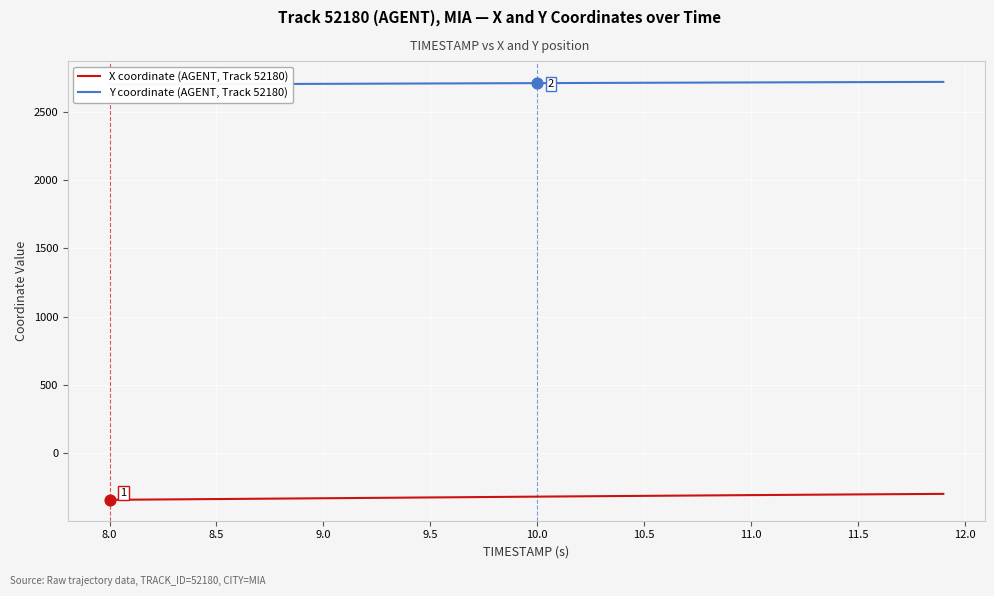

Which series reaches the minimum Y coordinate?

X coordinate (AGENT, Track 52180)